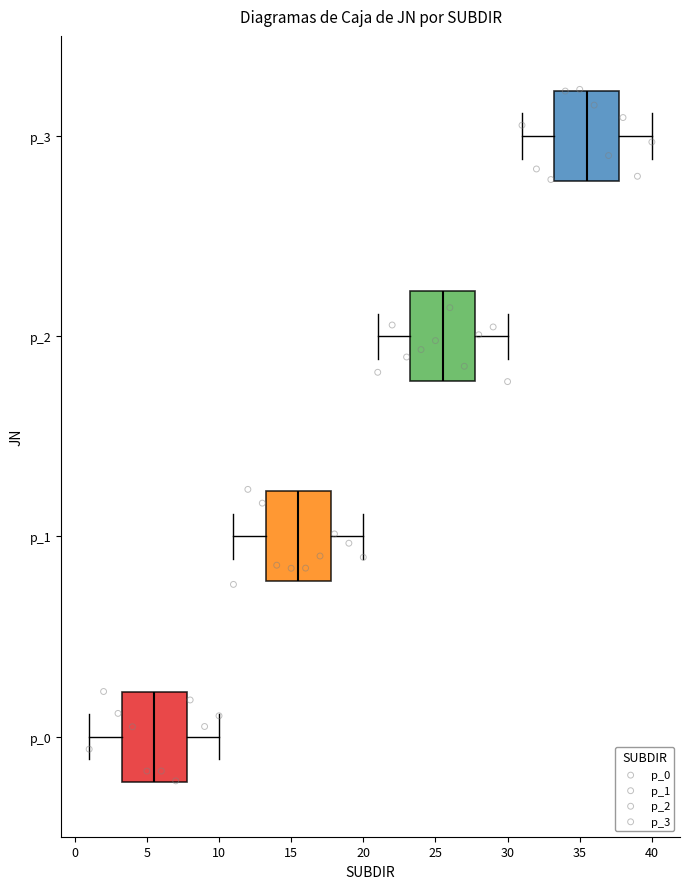

Which box has the furthest to the left median line?

p_0